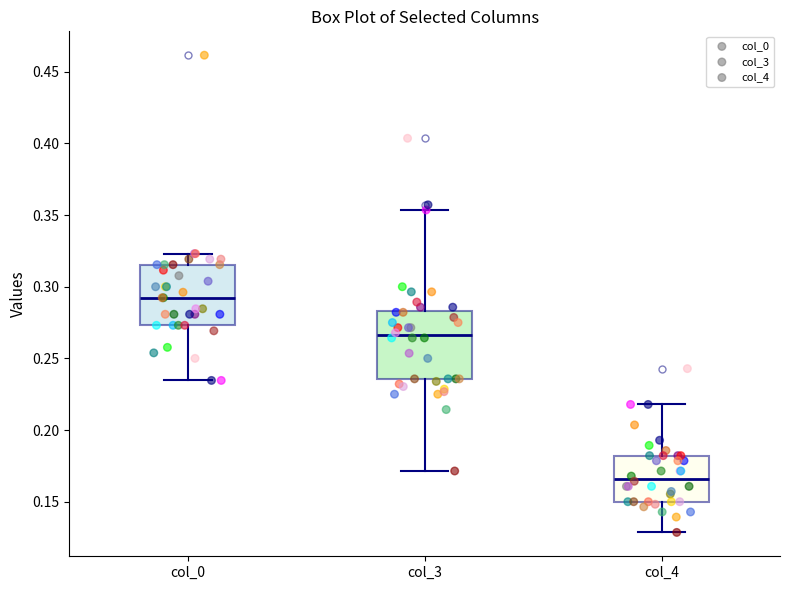

Comparing the boxes themselves (not the whiskers), which one is the tallest?

col_3